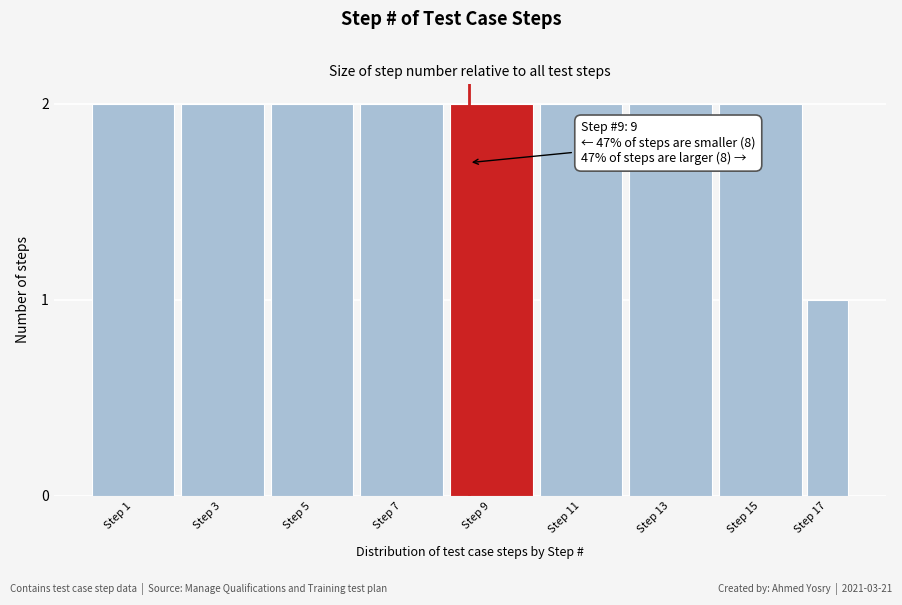

Reading right to left, transcribe all the data shown in this chart.

1	2	2	2	2	2	2	2	2